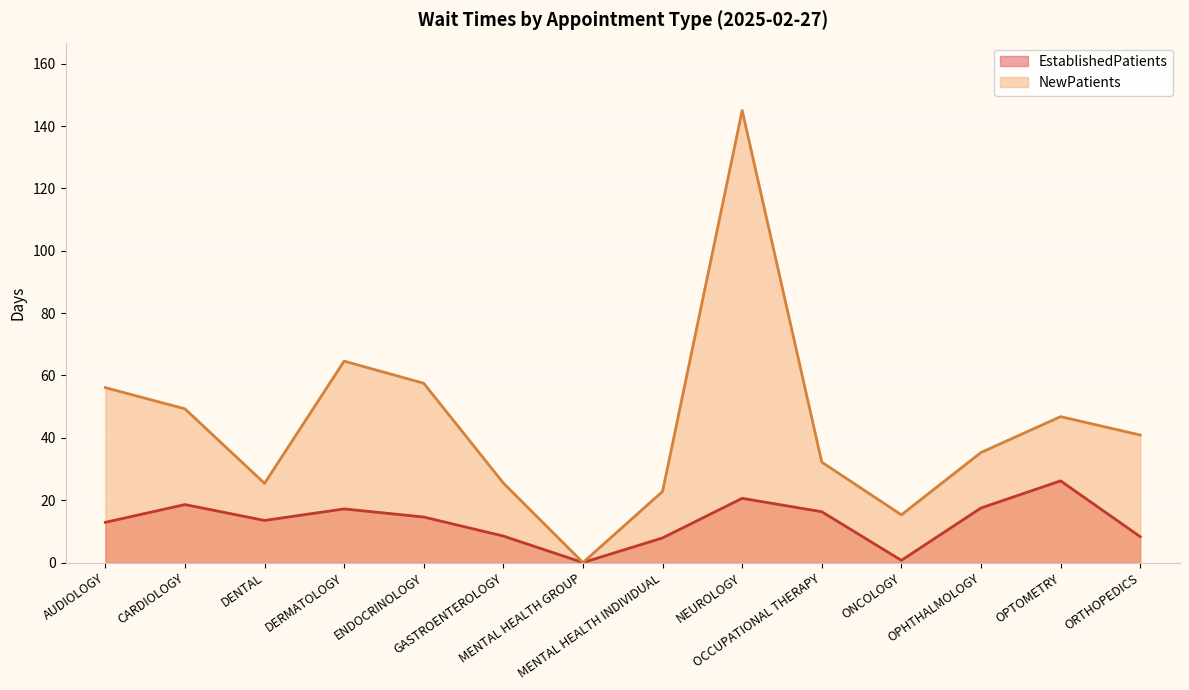

At how many categories does at least one series exceed 46?

6